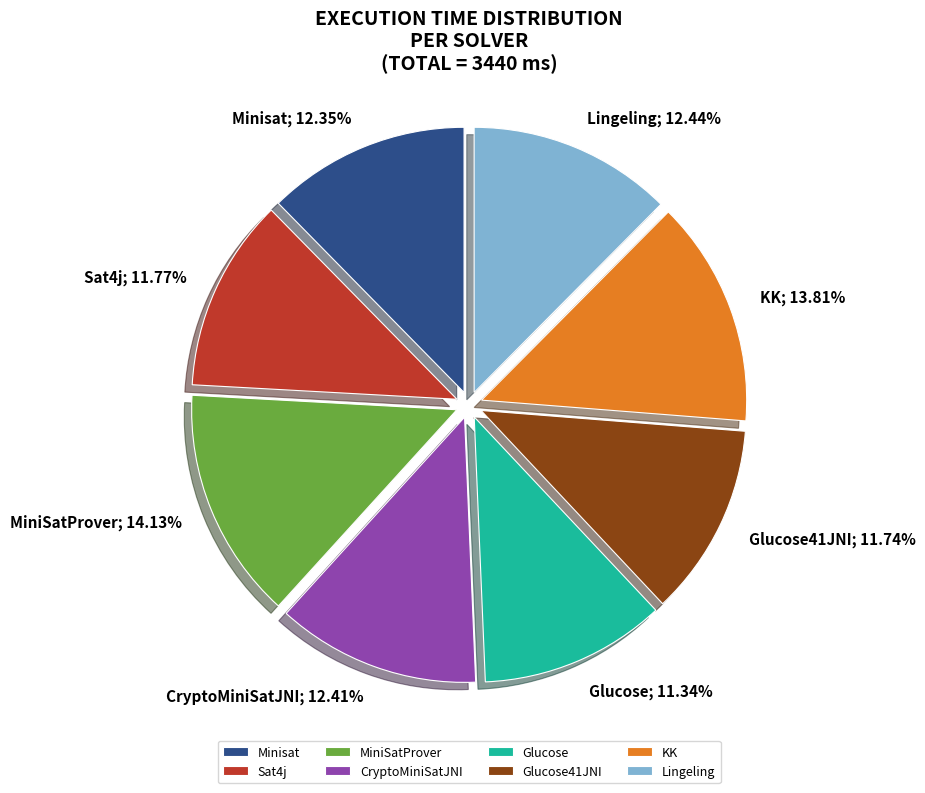

How many slices are in this pie chart?

8